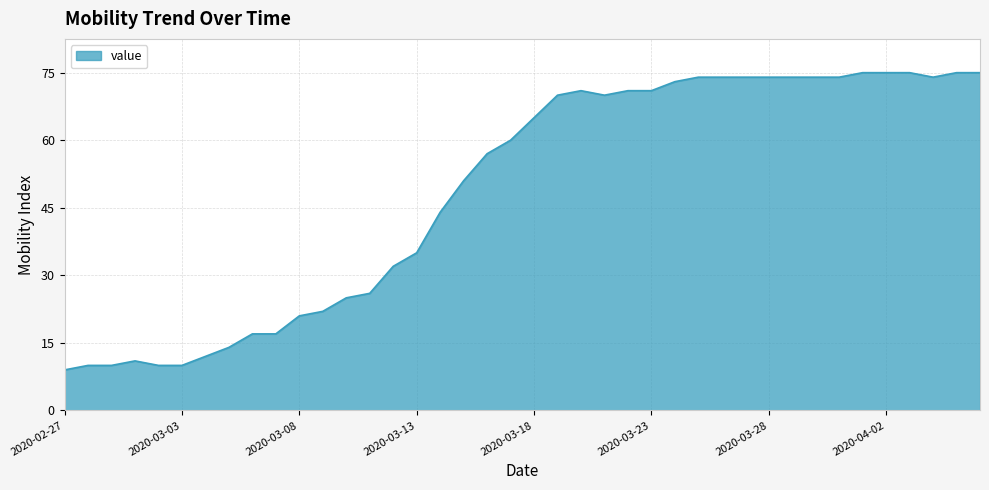

How many lines are shown in the chart?

1